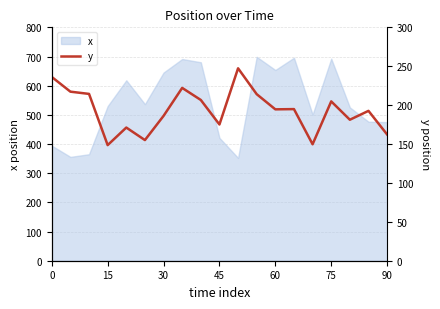

What is the lowest value of the x series?

352.4